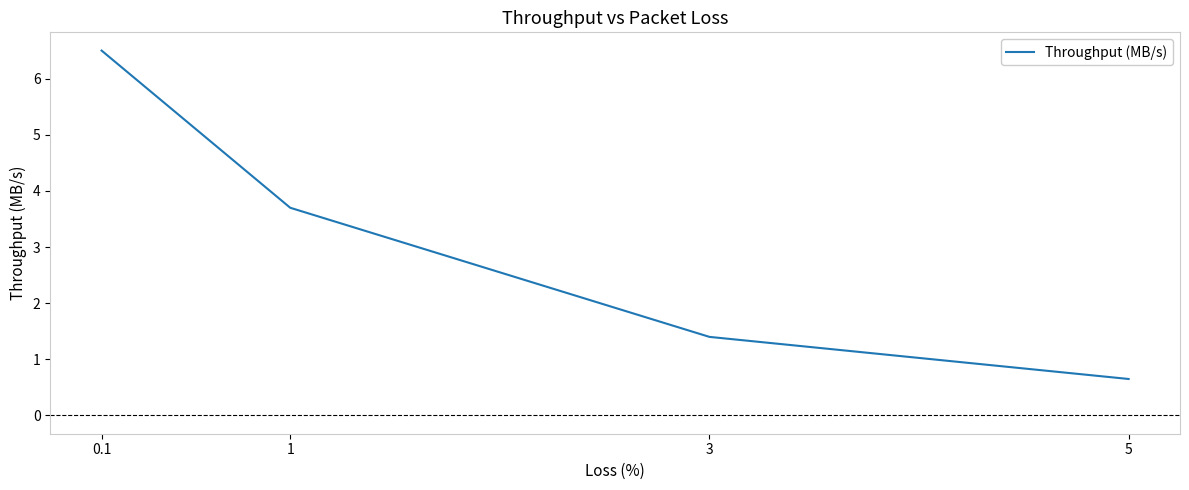

What is the average value?

3.1